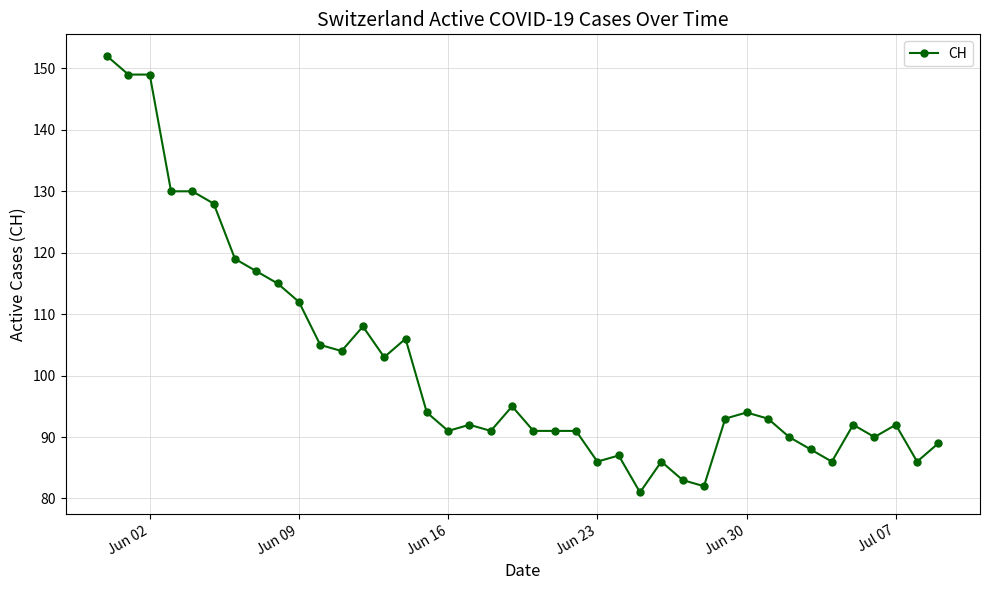

True or false: there are more than 2 points higher than both neighbors.

True